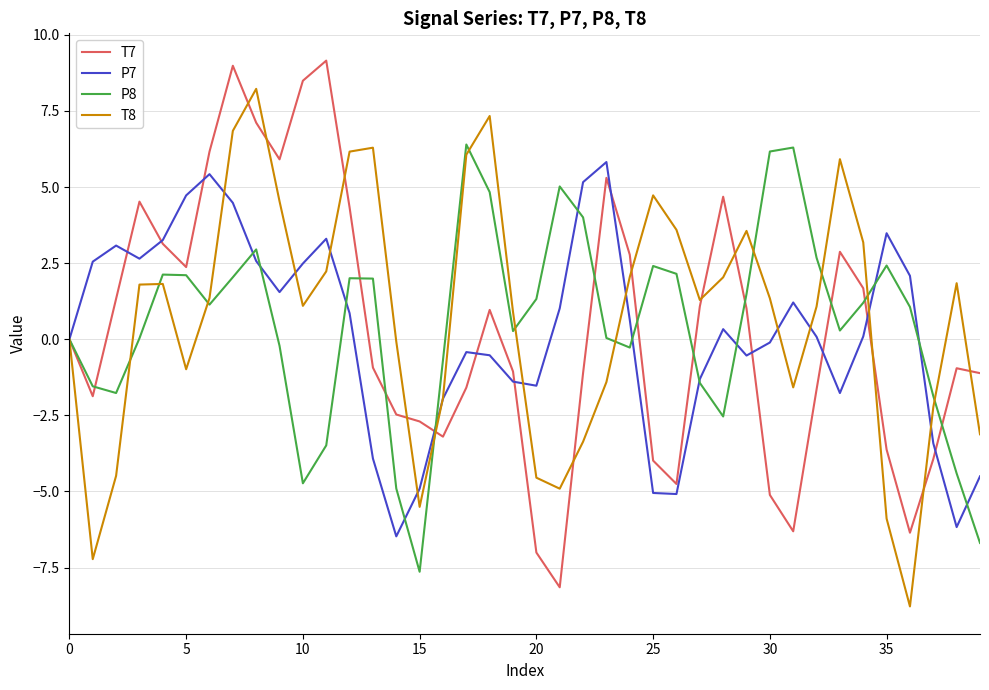

What is the lowest value of the T8 series?

-8.8